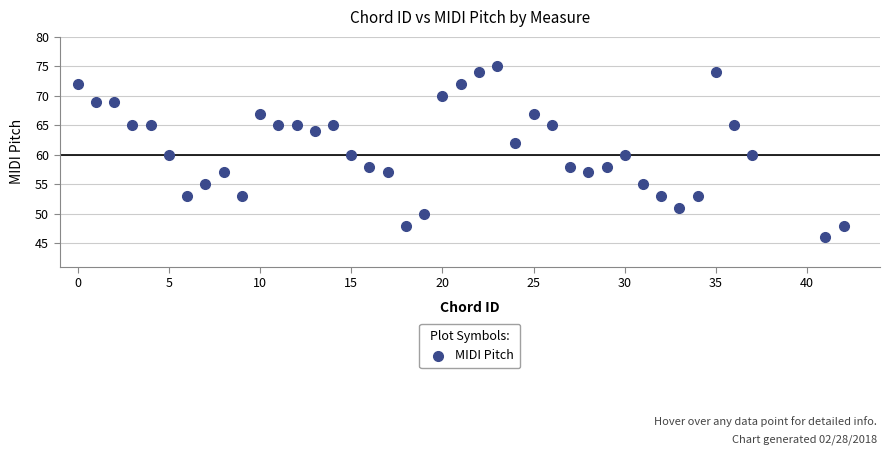

What is the range of Y values (max minus min)?

29